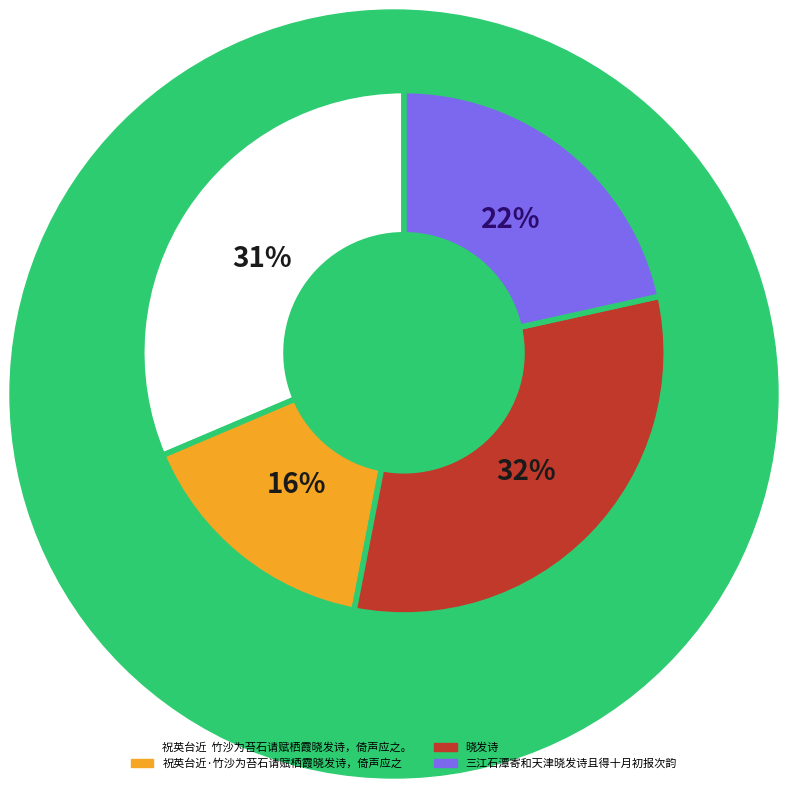

Is there a majority slice in this chart?

No